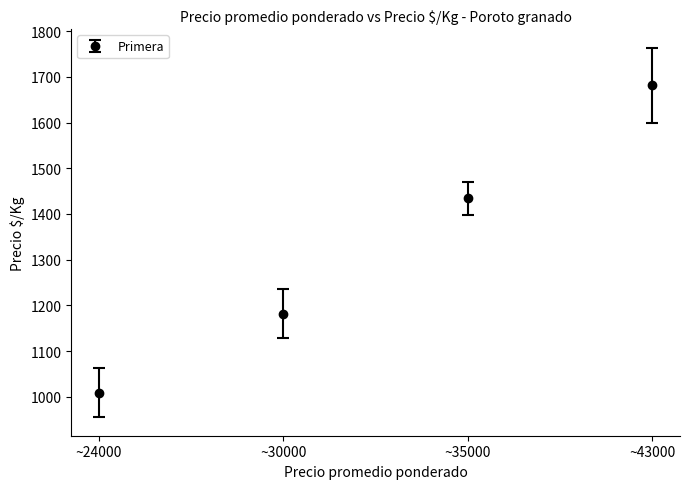

What is the change in value from ~24000 to ~30000?

+172.4